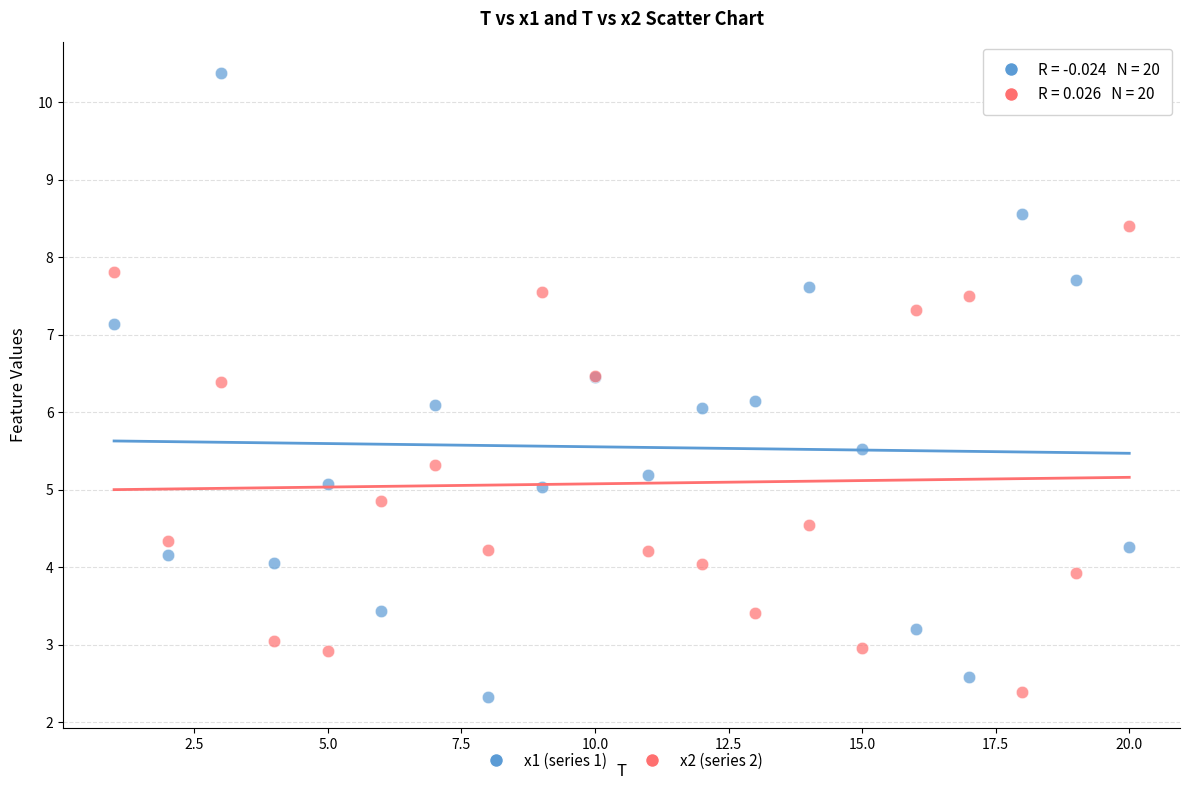

Which series has the largest Y range (max minus min)?

x1 (series 1)